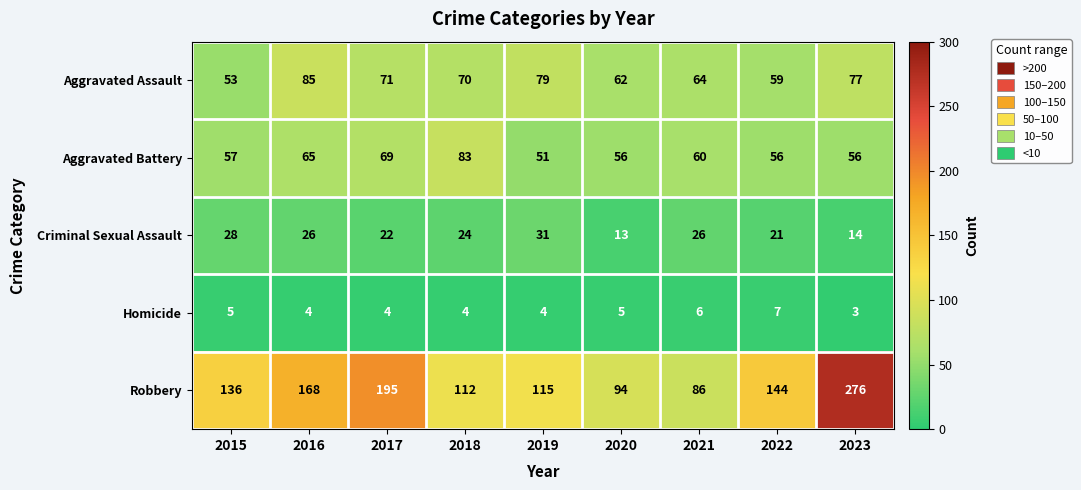

List the series in order of their peak value, highest first.

Robbery, Aggravated Assault, Aggravated Battery, Criminal Sexual Assault, Homicide